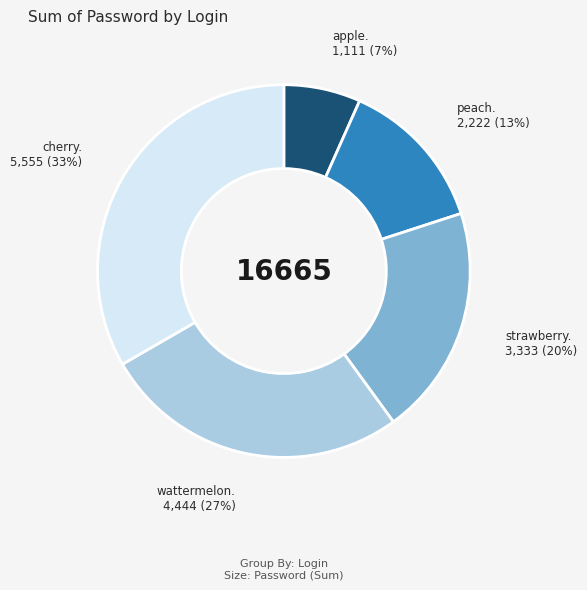

Does any single category account for the majority?

No